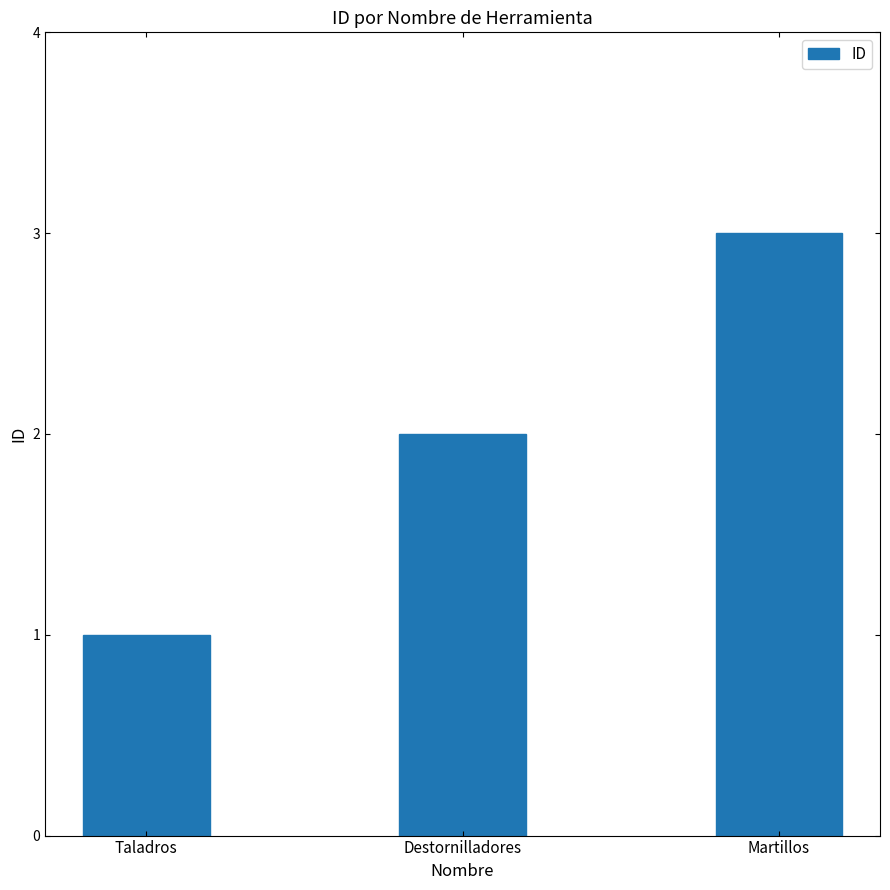

Are the bars horizontal?

No